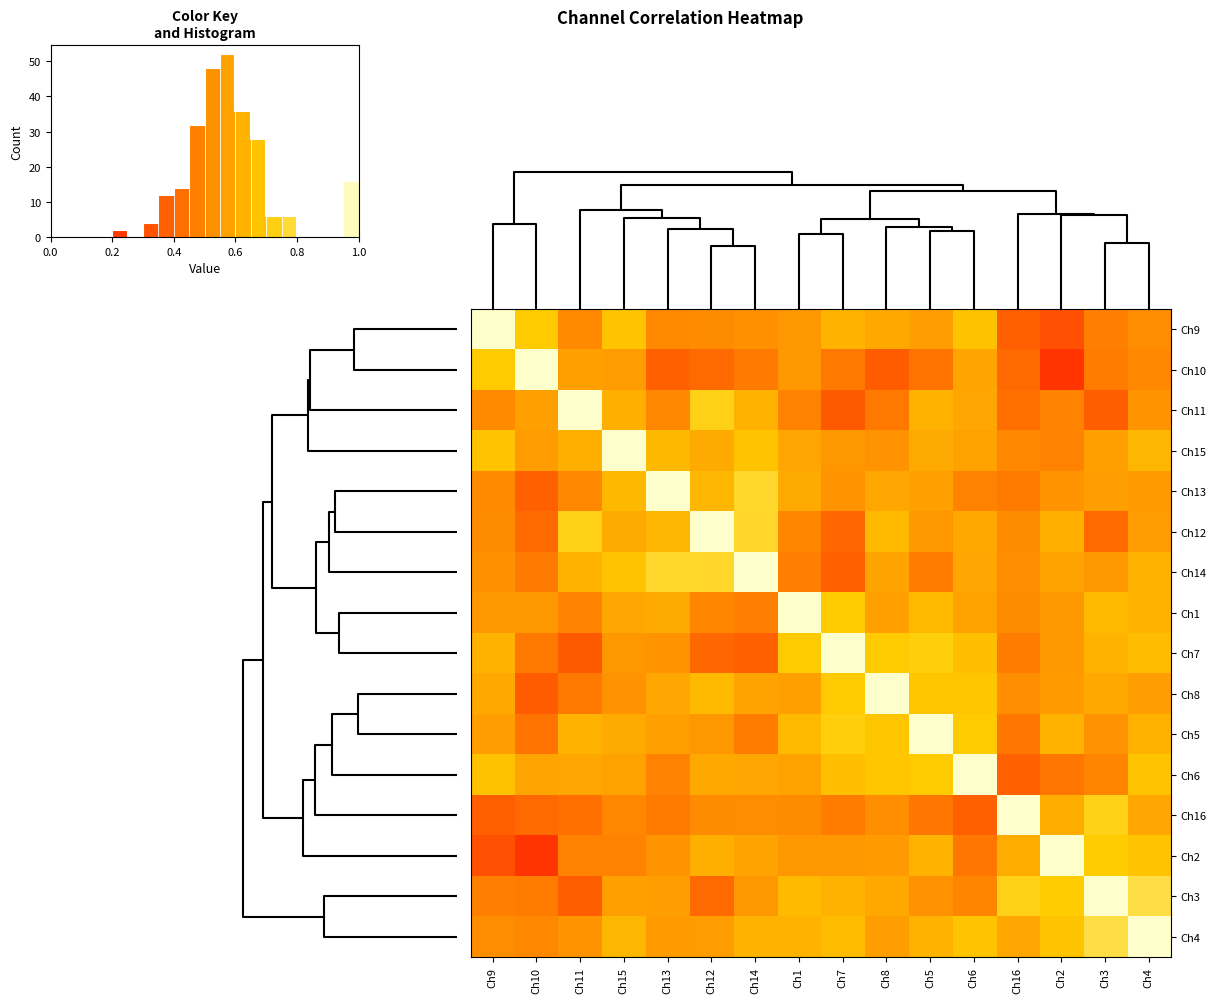

Is the value of Ch9 at Ch15 greater than the value of Ch7 at Ch7?

No